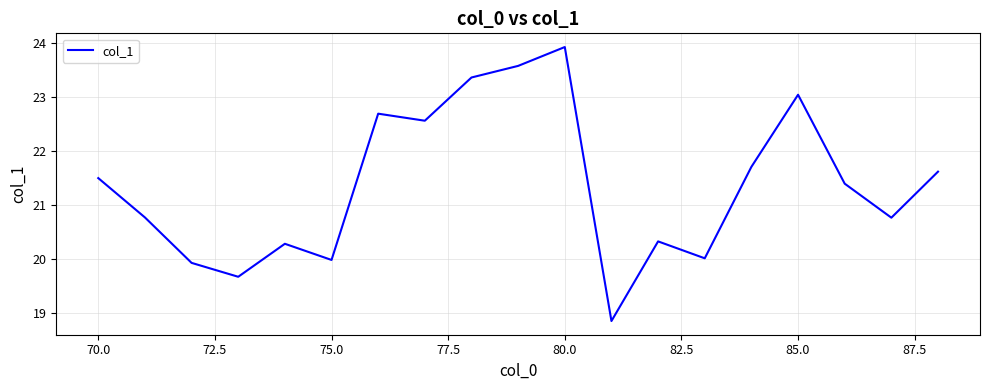

What is the difference between the maximum and minimum values?

5.1